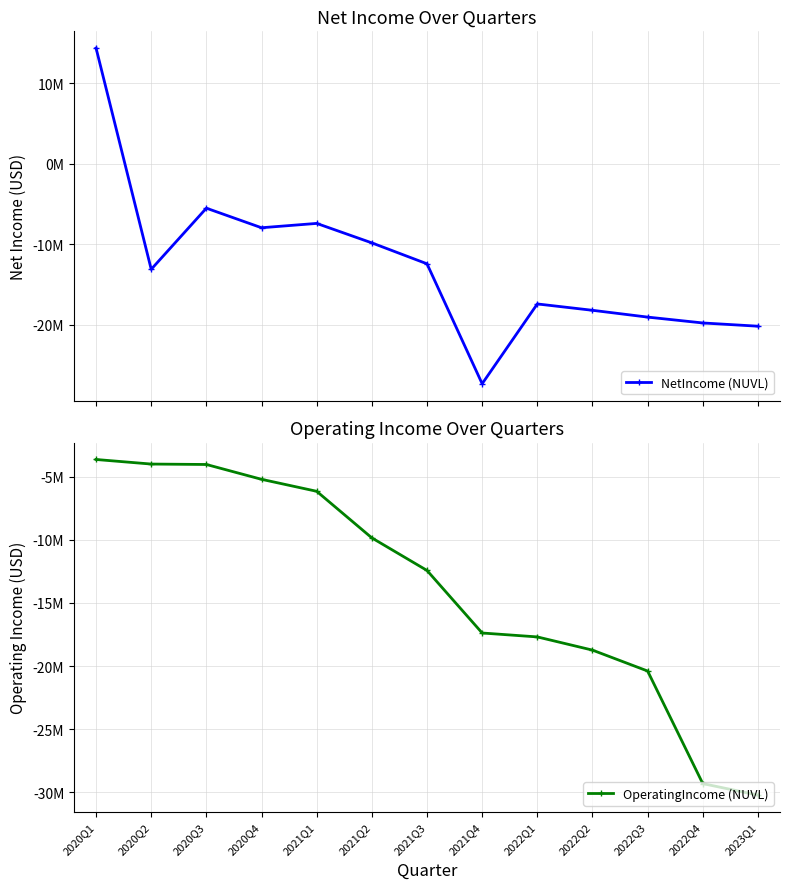

List the series in order of their overall mean, lowest first.

OperatingIncome (NUVL), NetIncome (NUVL)